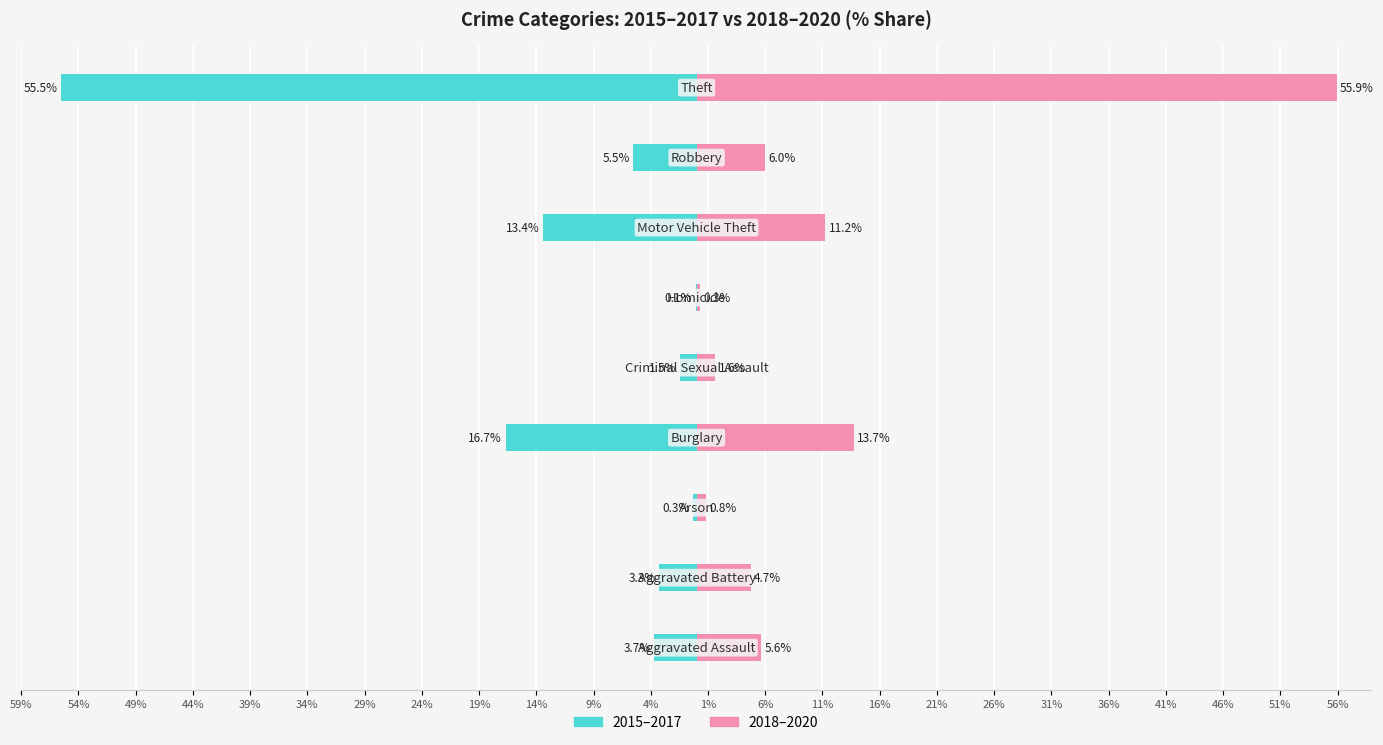

Count the number of categories in the chart.

9